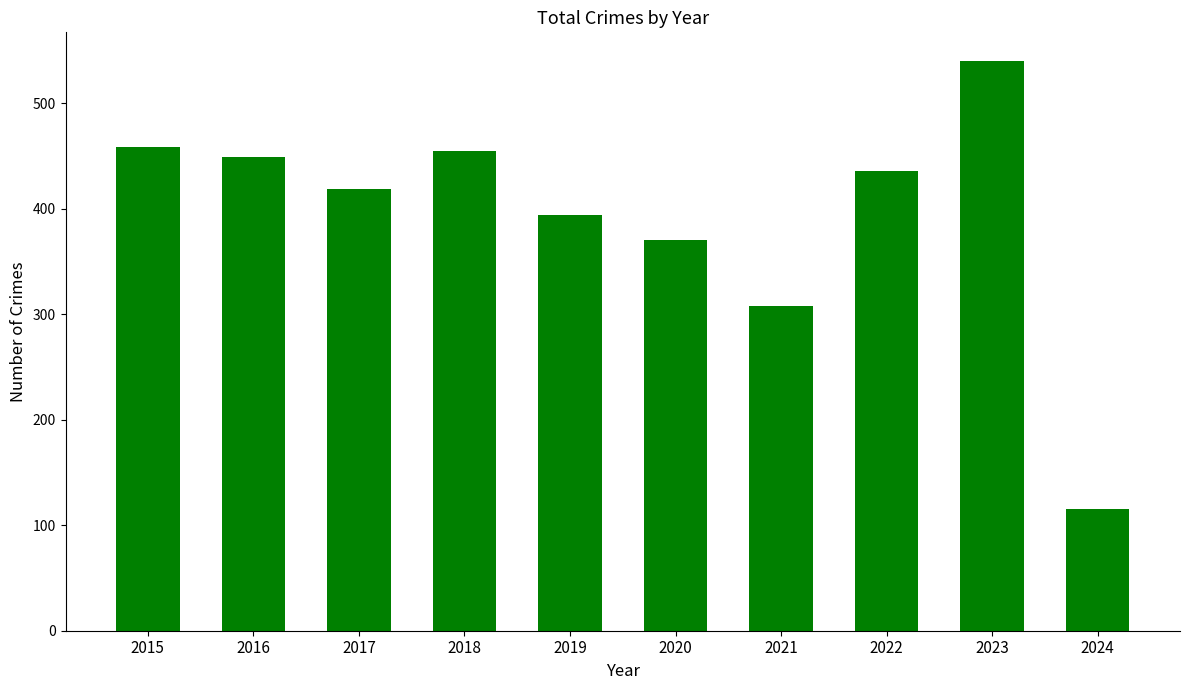

Read the value at 2015, to the nearest 5.

460